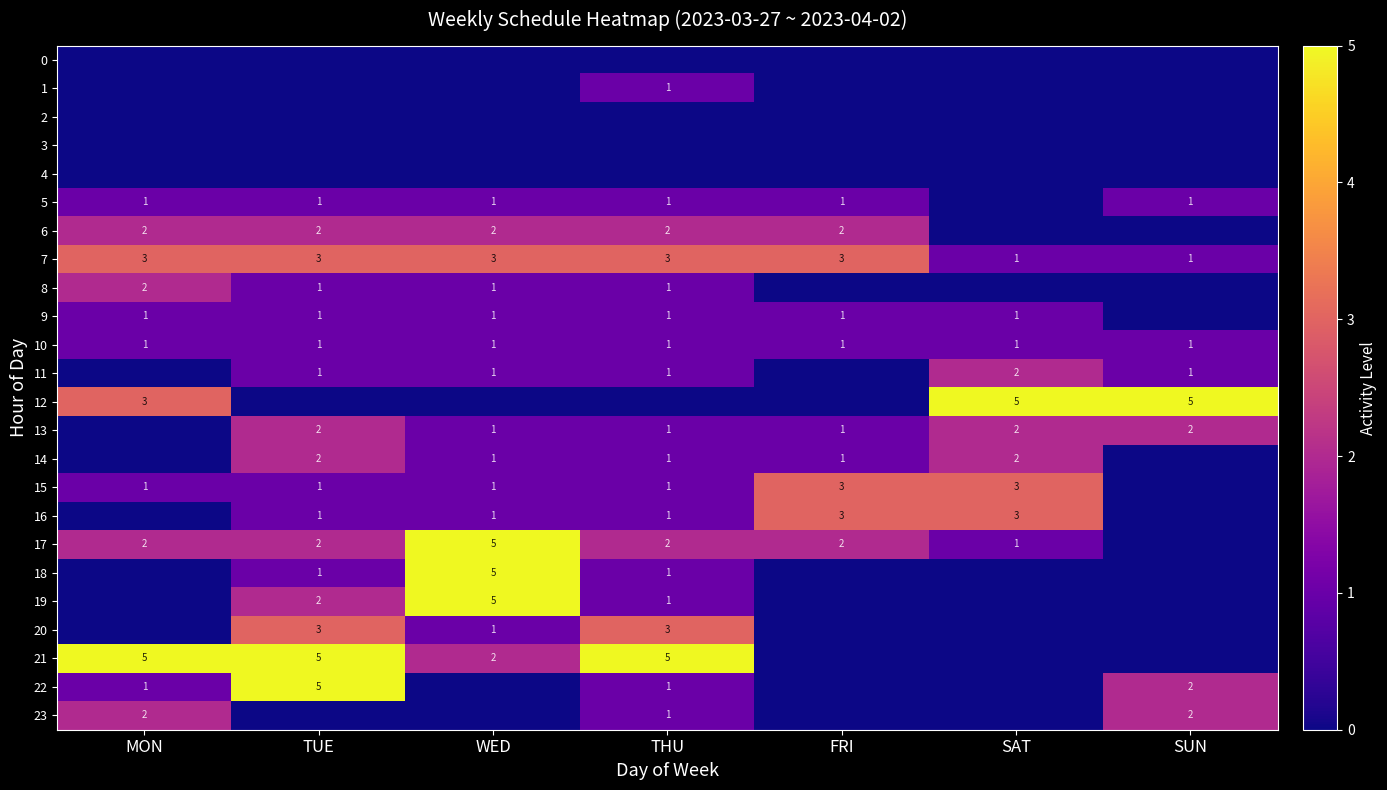

Is it true that 9 equals 1 at FRI?

True